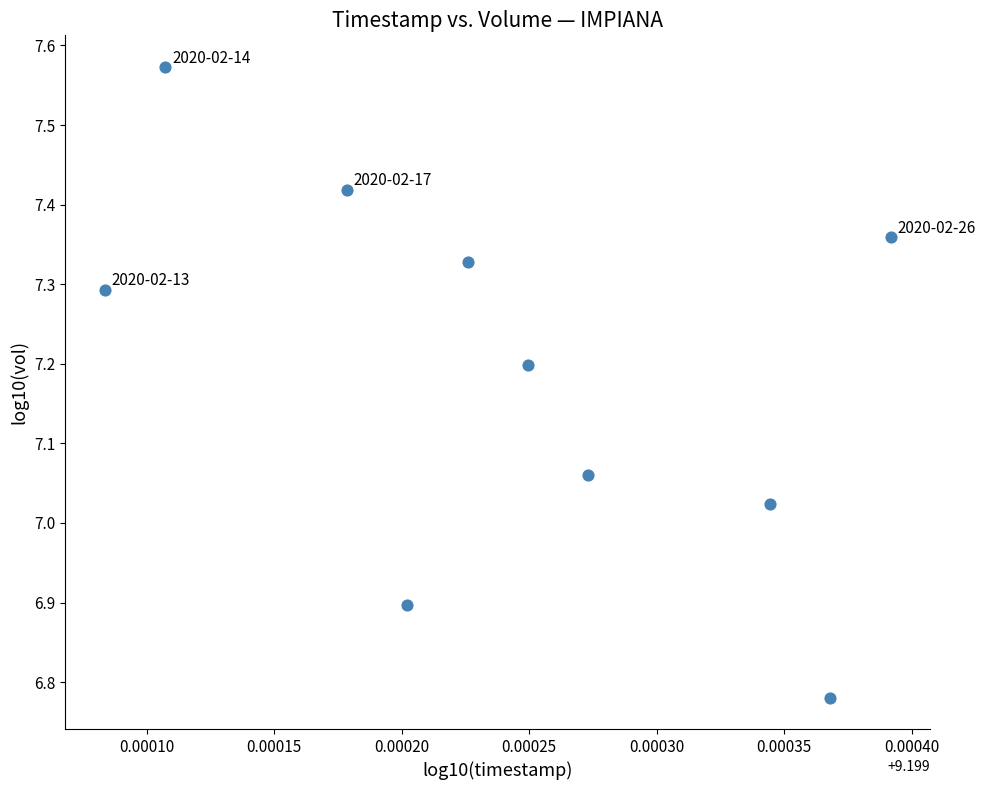

What is the average X value?

9.2